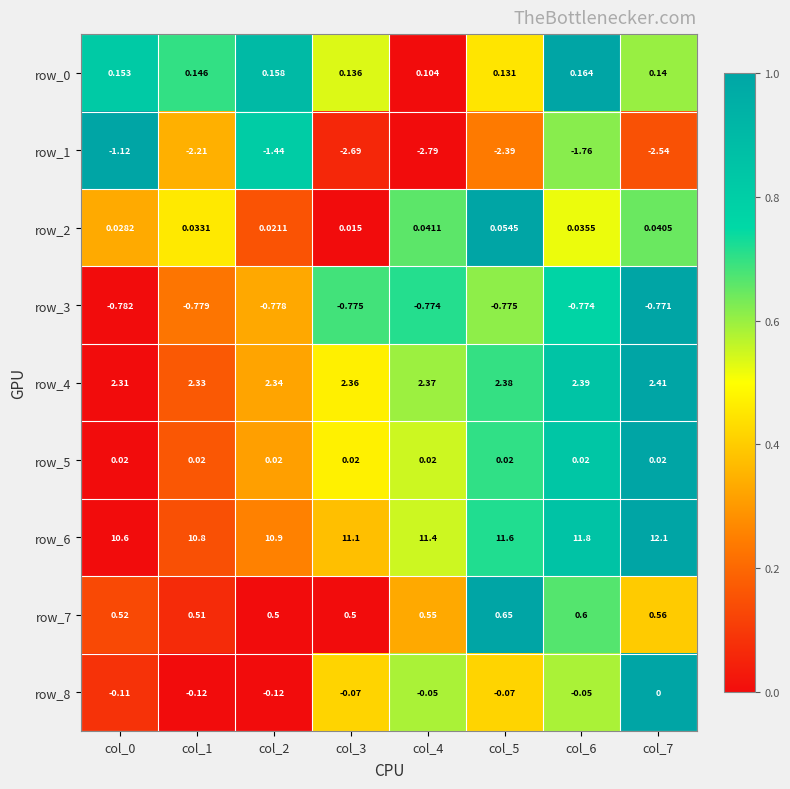

Where is row_5 nearest to the value 0?

col_0